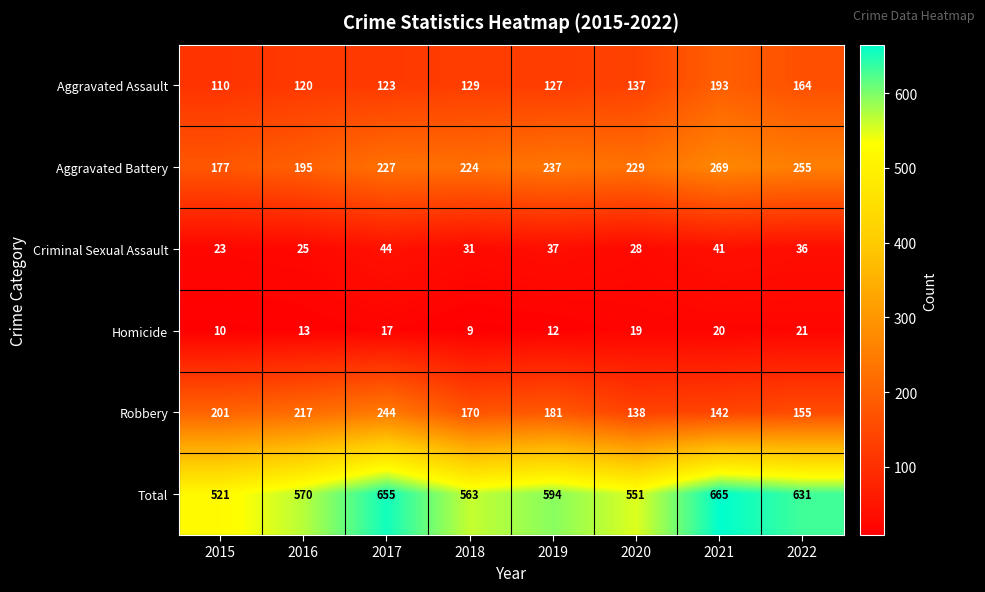

What is the sum of all Aggravated Battery values?

1813